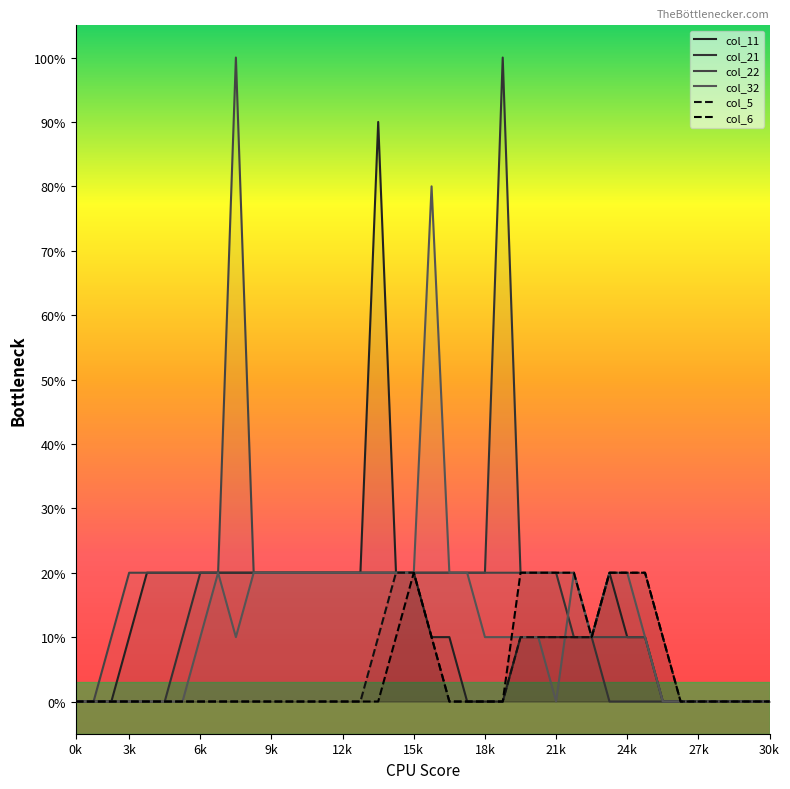

Does the chart have visible grid lines?

No